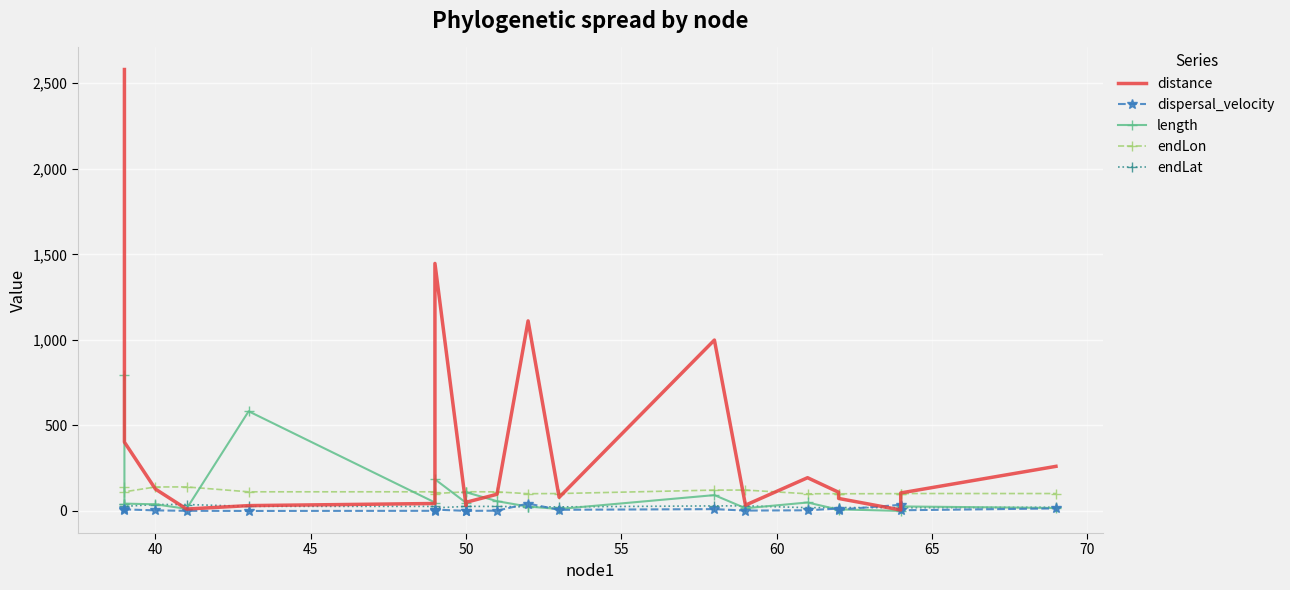

Reading right to left, what are all the values shown in this chart?

distance: 260.8	105.3	5.8	73.1	109.4	194.3	33.9	999.1	79.6	1111.0	97.6	50.6	31.7	1446.7	43.7	31.3	11.2	127.8	402.3	2580.4
dispersal_velocity: 14.9	4.0	35.9	7.7	14.2	3.9	2.1	10.8	6.8	43.2	1.7	0.5	0.7	7.8	0.9	0.1	0.9	3.3	9.4	3.2
length: 17.5	26.5	0.2	9.4	7.7	49.5	15.9	92.7	11.7	25.7	57.2	109.5	48.1	185.2	49.4	582.7	12.5	38.8	43.0	794.6
endLon: 101.9	101.9	101.3	100.5	101.3	100.3	122.2	122.0	101.8	101.0	111.7	112.5	112.4	101.7	112.1	112.0	140.5	140.4	111.9	140.5
endLat: 21.7	18.7	19.4	19.8	19.5	19.2	29.8	29.6	23.9	23.8	26.5	26.9	26.6	18.1	26.7	27.1	37.7	37.7	26.8	38.8